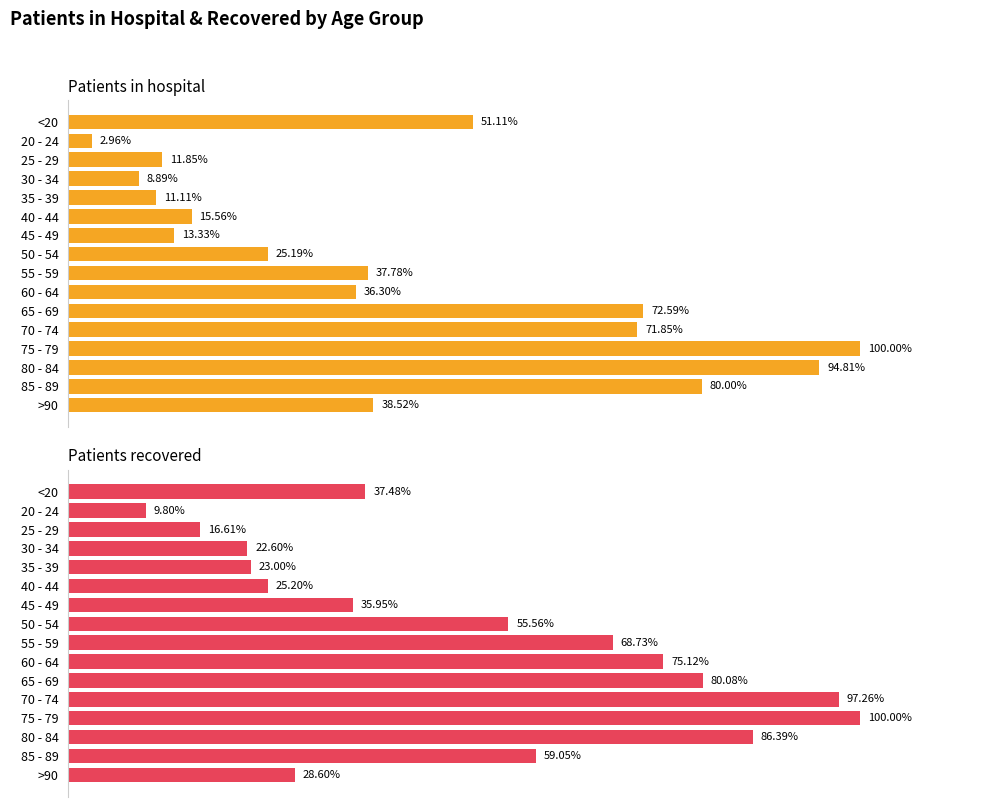

How many data points in patients_recovered are less than 6721?

8